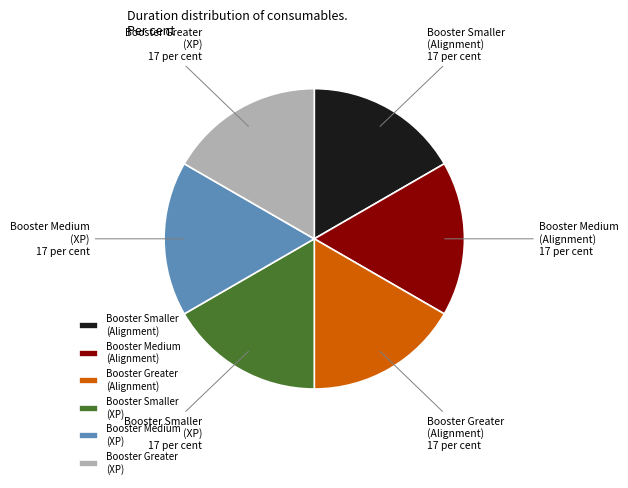

Is the sum of Booster Medium (Alignment) and Booster Greater (Alignment) greater than half?

No